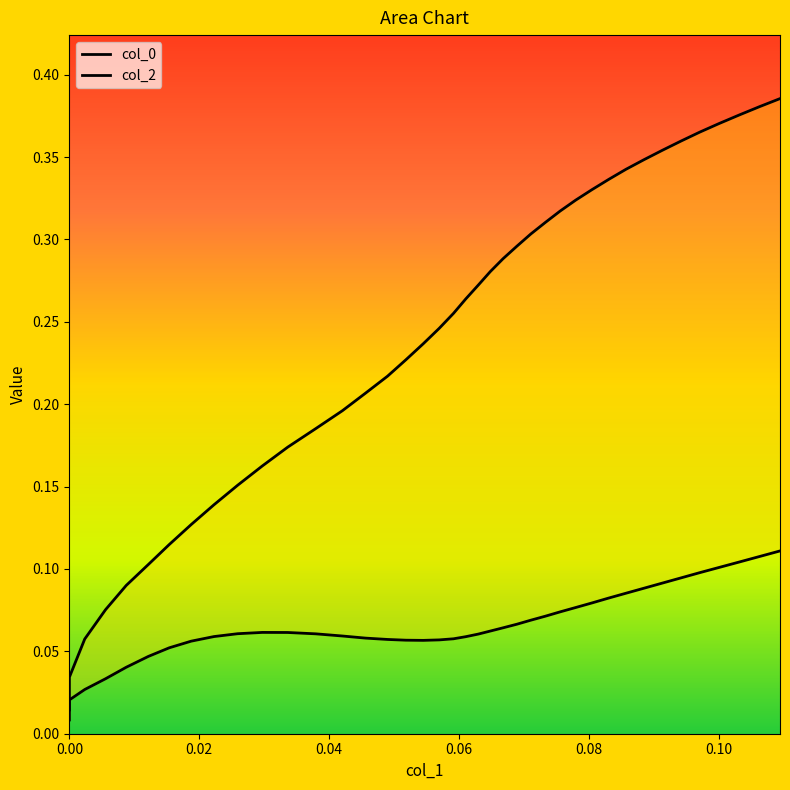

Does the chart display data point markers on the line(s)?

No